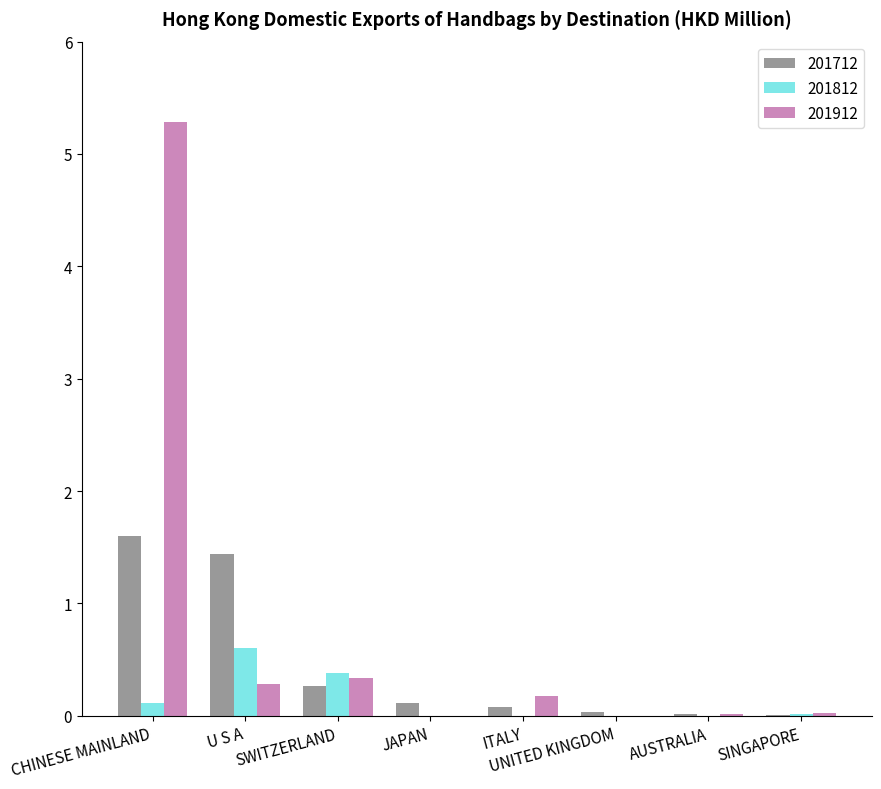

How many series are shown in this chart?

3